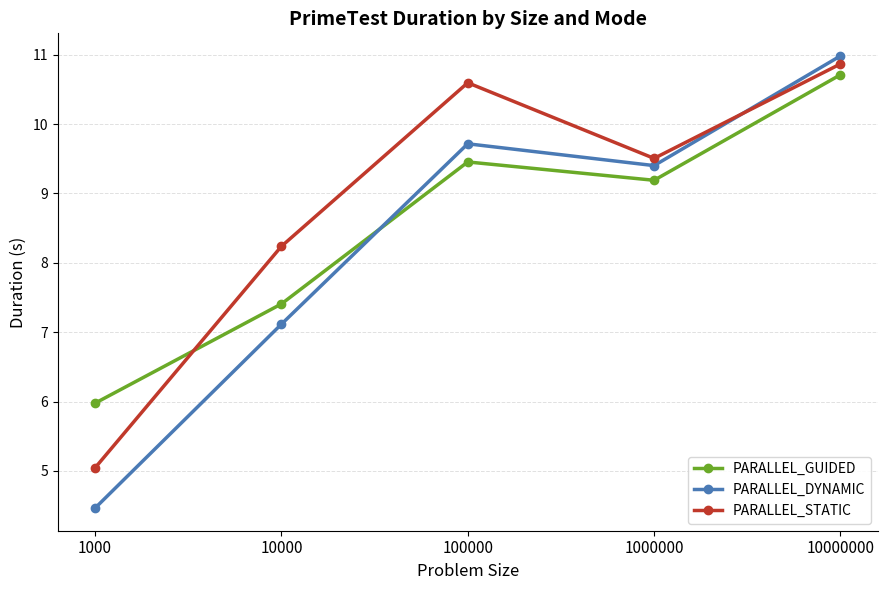

What is the highest value of the PARALLEL_DYNAMIC series?

11.0